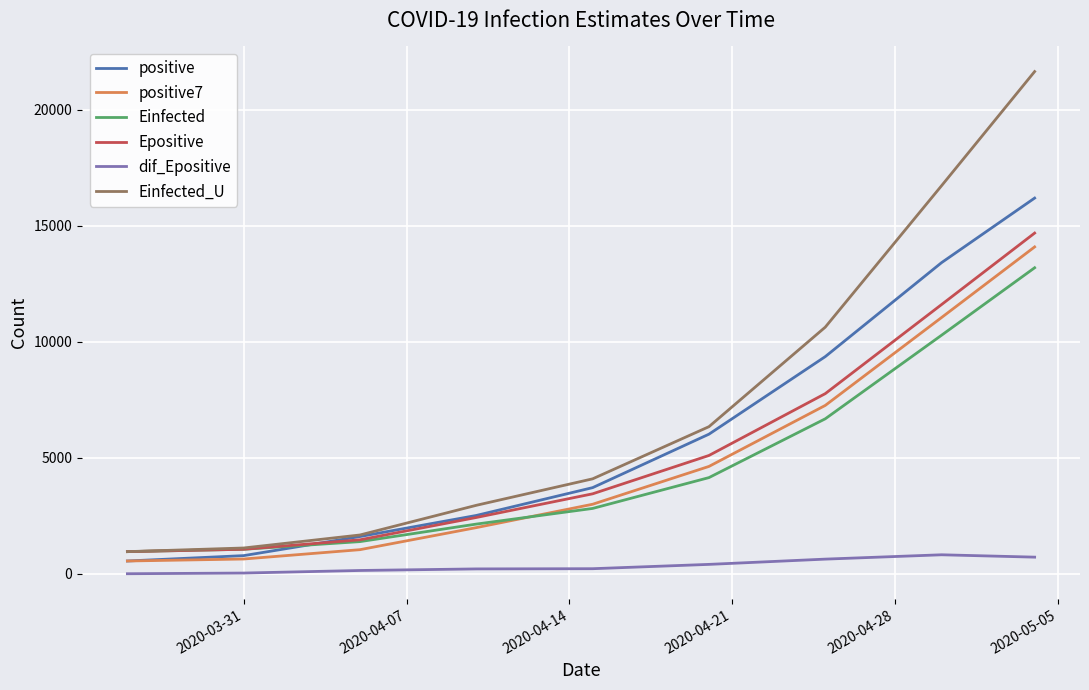

True or false: dif_Epositive and Einfected_U cross at least once.

False